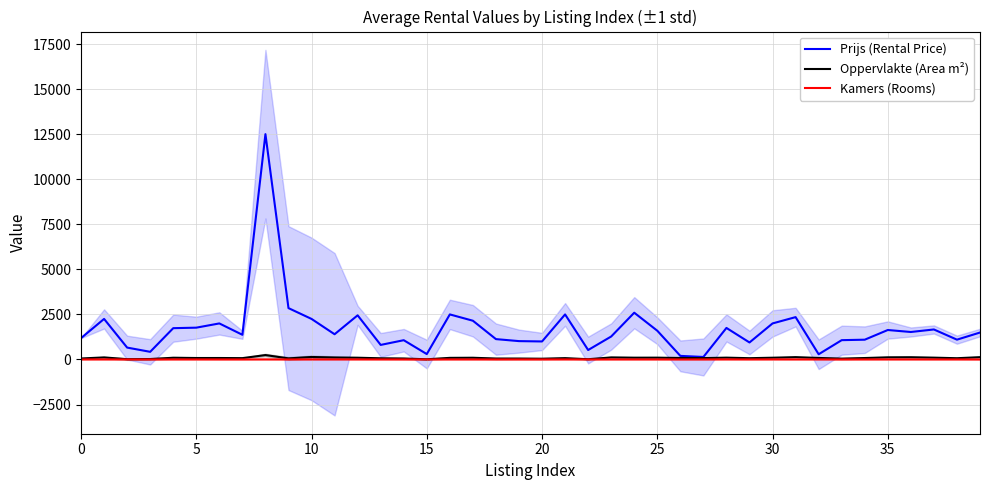

What are all the series names shown in the legend?

Prijs (Rental Price), Oppervlakte (Area m²), Kamers (Rooms)